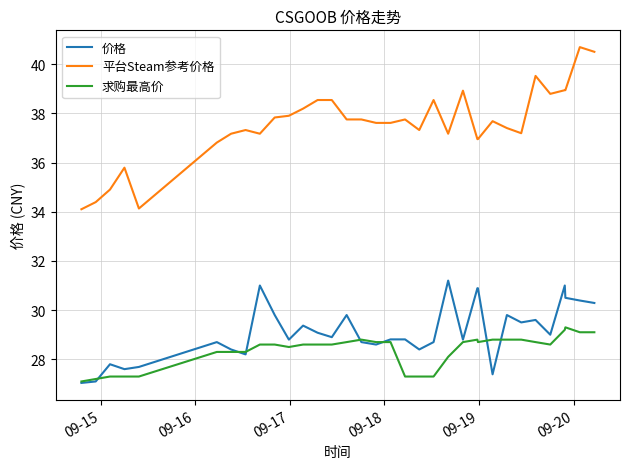

Which series has the largest total across all categories?

平台Steam参考价格